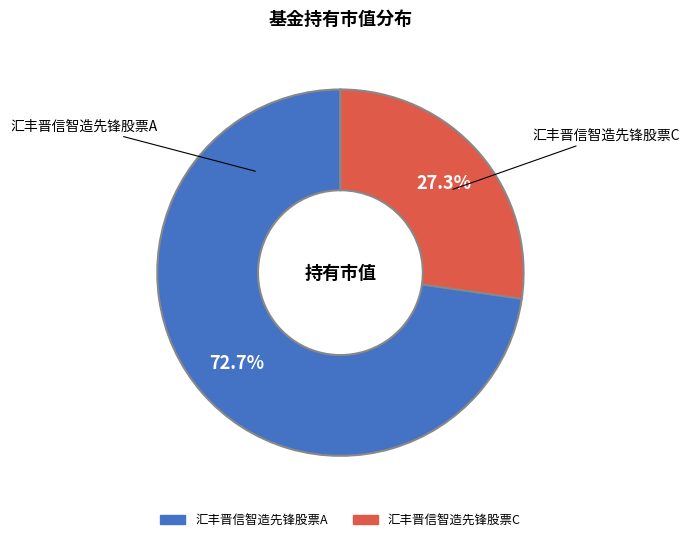

To the nearest percent, what percentage of the pie is 汇丰晋信智造先锋股票C?

27%